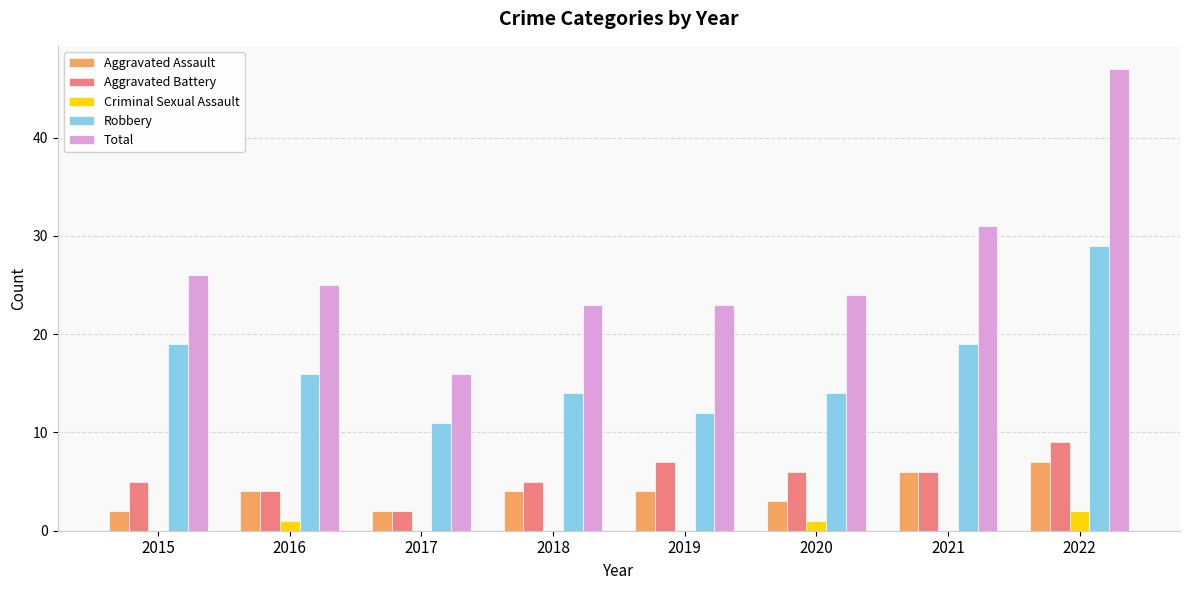

At which category is the sum across all series the highest?

2022